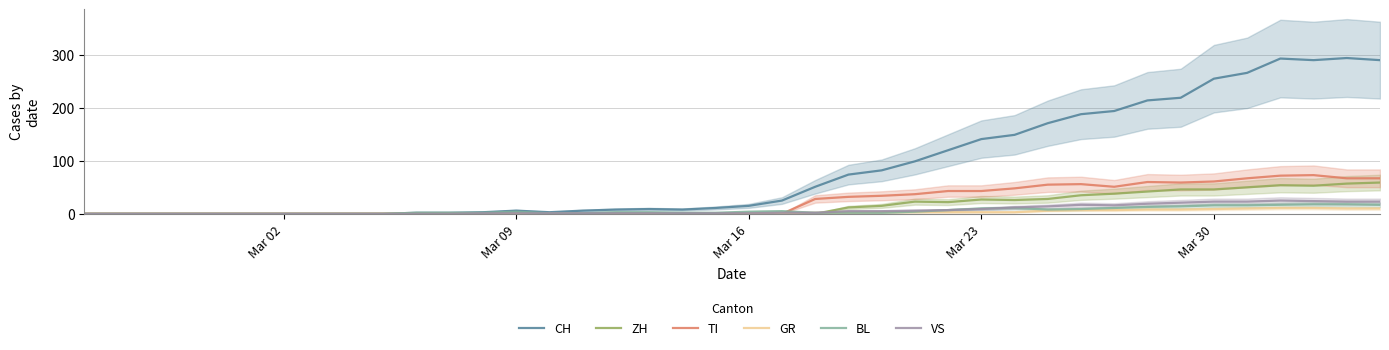

In CH, how many points are higher than both neighbors (excluding endpoints)?

4